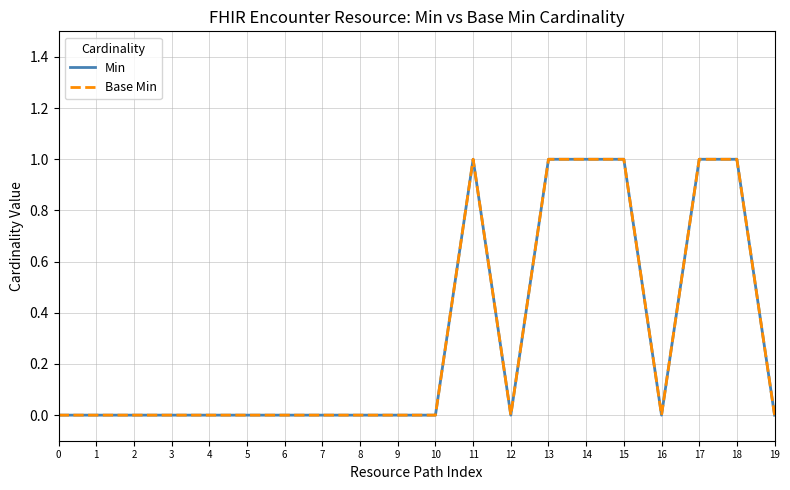

Between 7 and 19, which is larger?

7